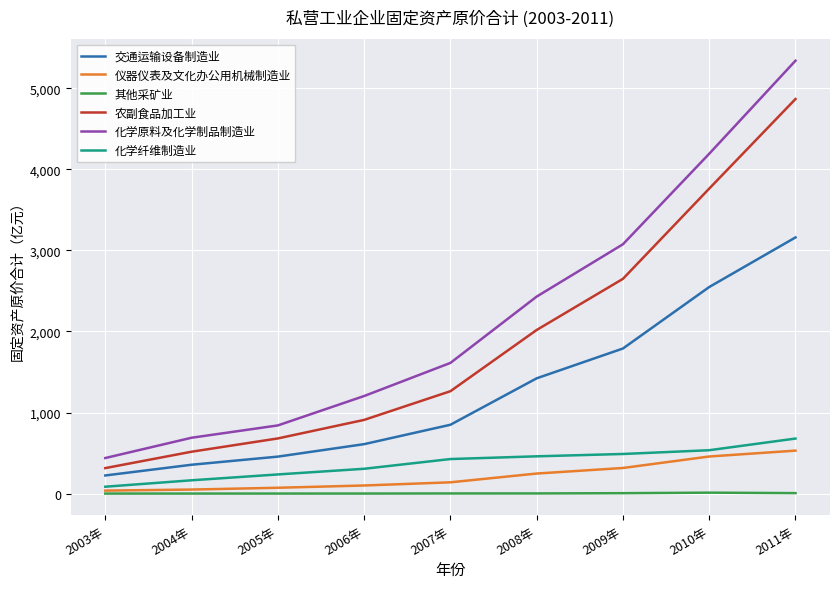

How many lines are shown in the chart?

6